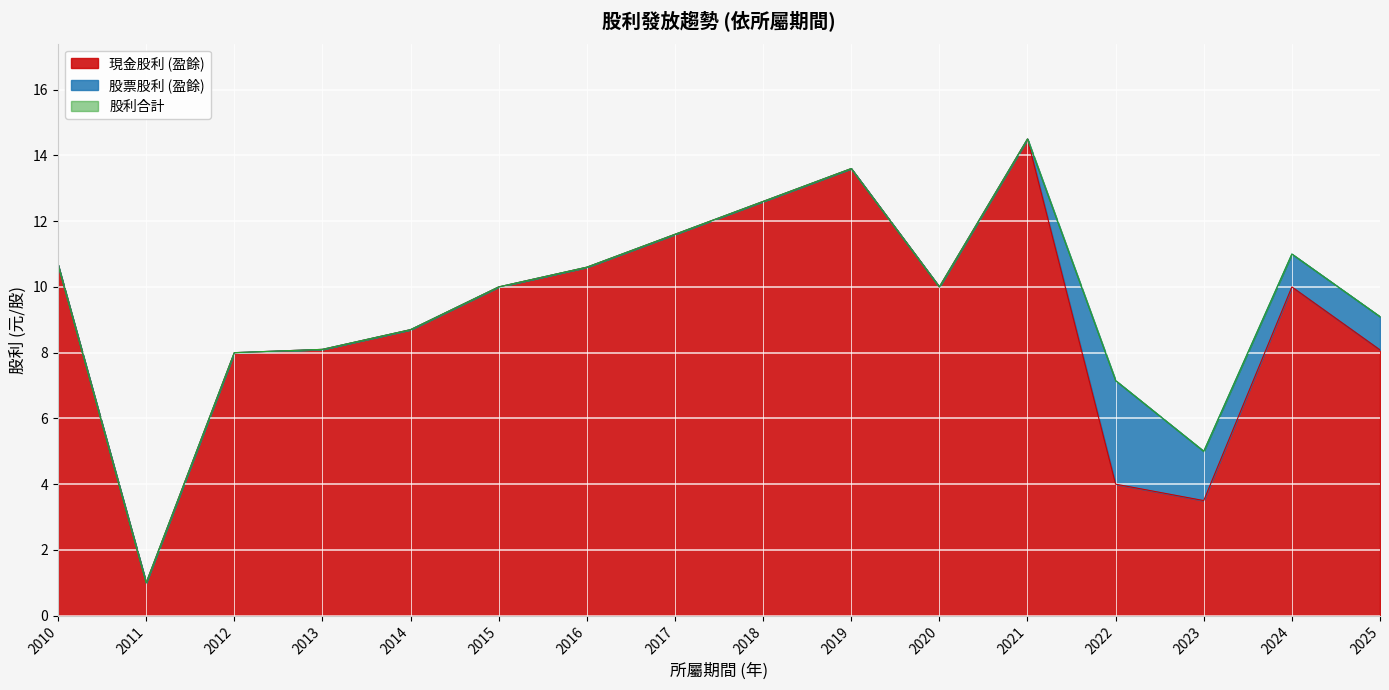

What is the value of the 股利合計 point at the 2nd from the left?

1.0